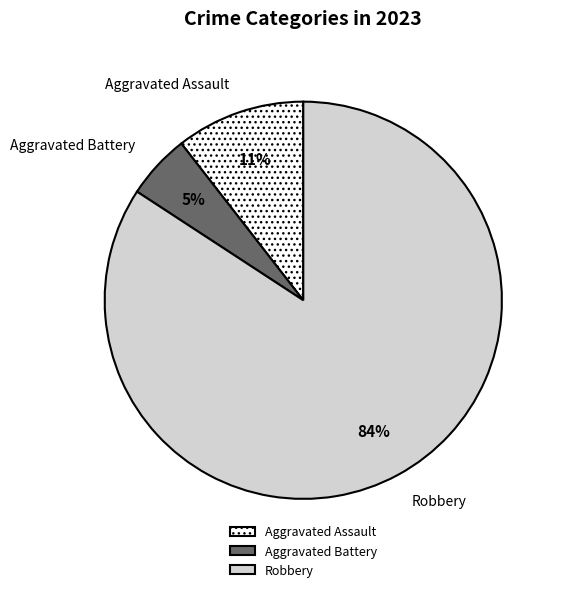

The Aggravated Battery slice represents 1% of the pie. True or false?

False